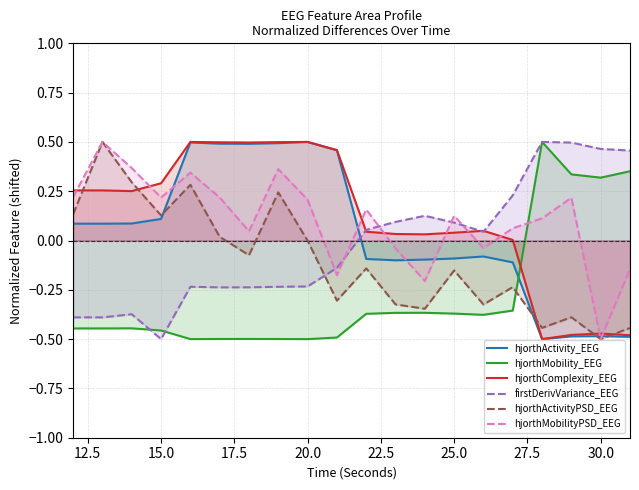

Which series has the largest total across all categories?

hjorthComplexity_EEG